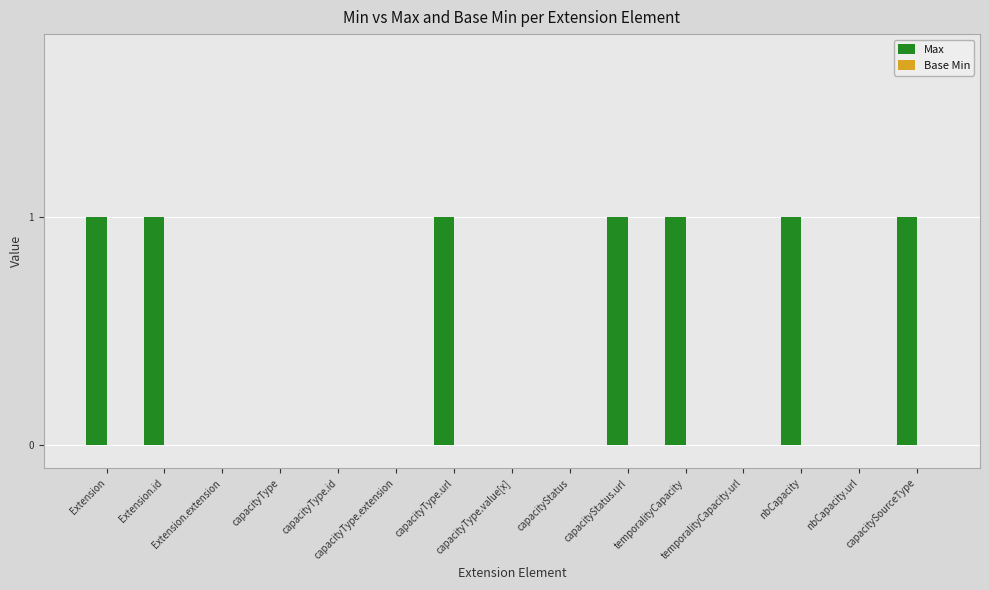

What is the sum of all values?

7